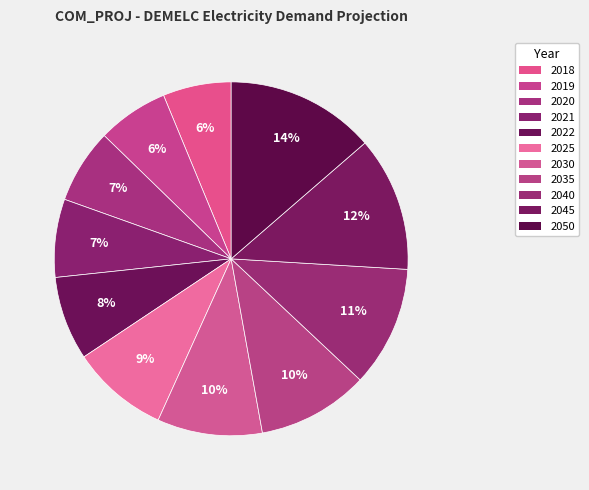

What portion of the pie excludes 2025?

91.1%